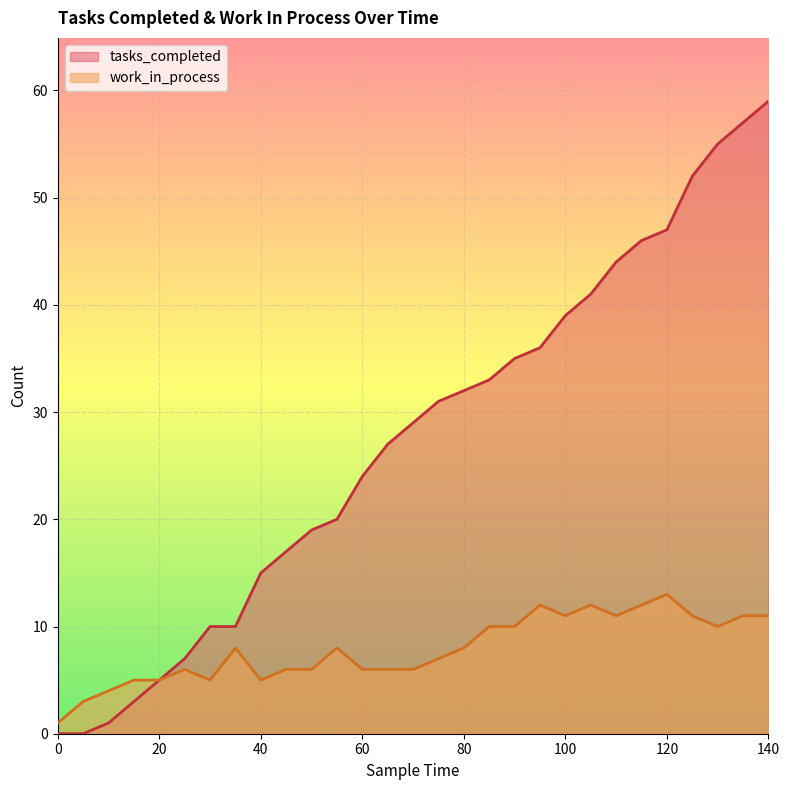

At which category is the sum across all series the highest?

140